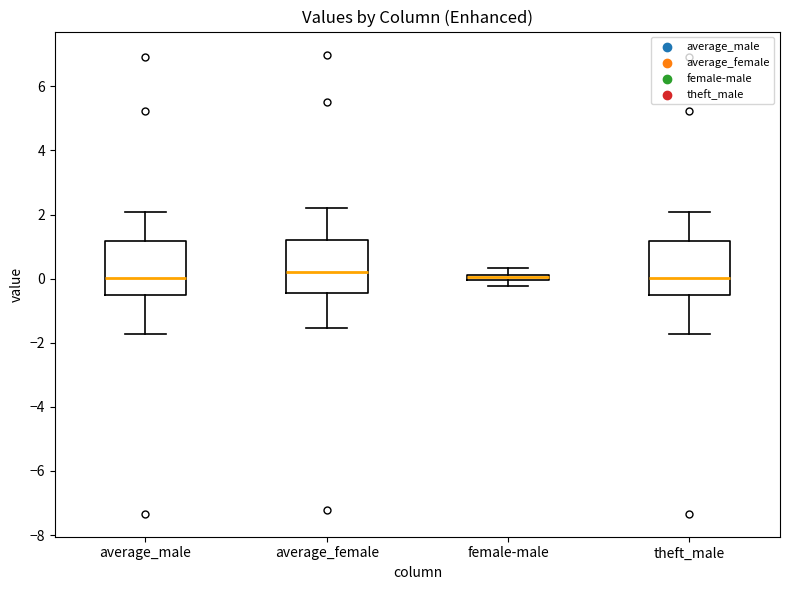

Where is the lower edge of the box for theft_male on the y-axis? The values are not printed on the chart, so give them approximately, as read against the axis.

-0.6